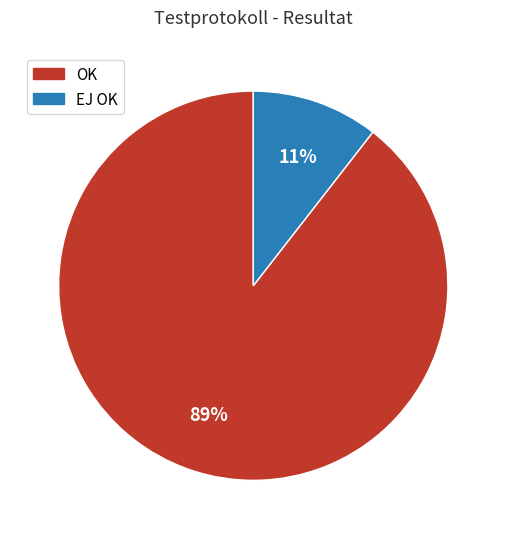

Is there any slice that represents more than half of the pie?

Yes